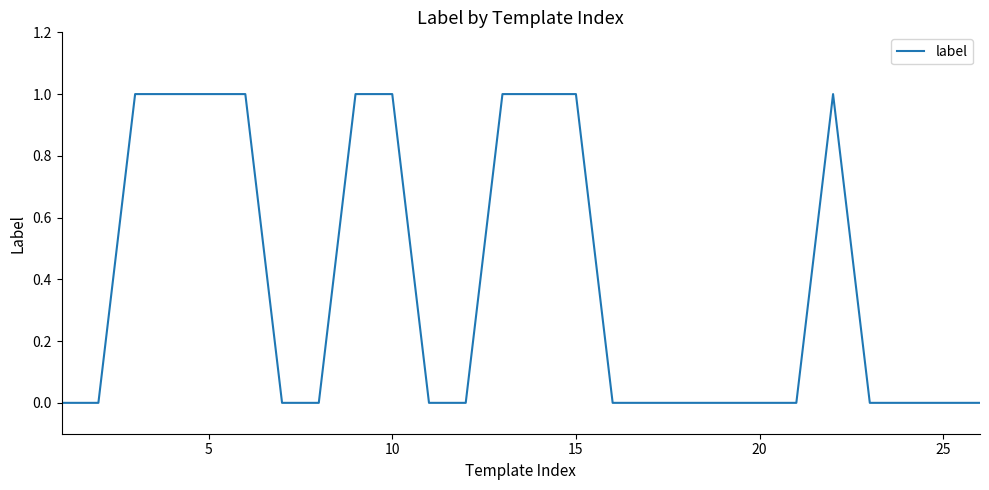

Is this an area chart (filled region under the line)?

No